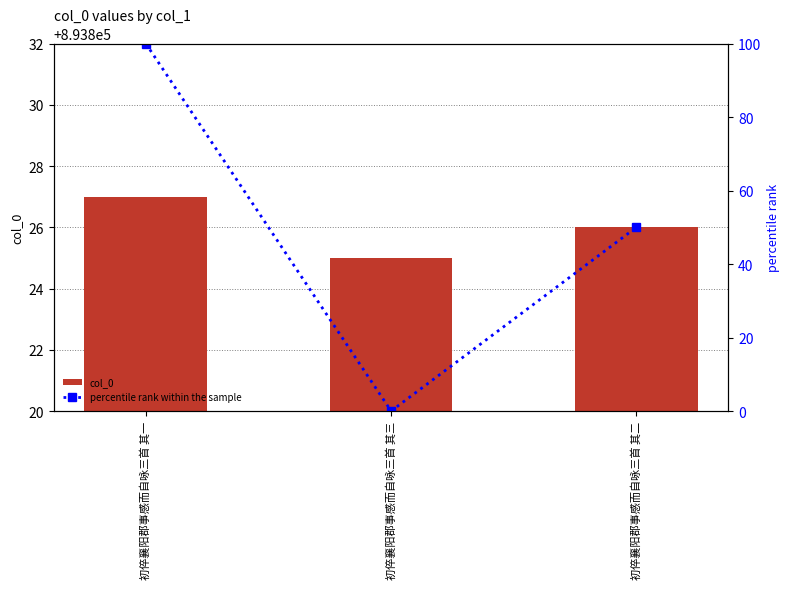

The value of col_0 at 初倅襄阳郡事感而自咏三首 其二 is 347073. True or false?

False